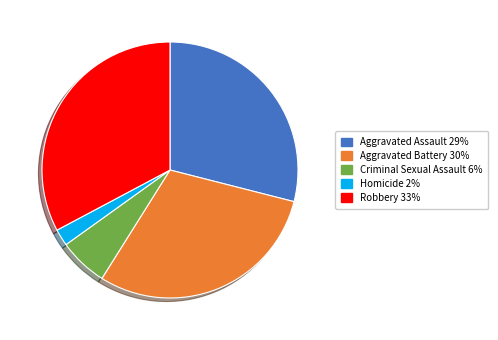

Is the sum of Homicide and Robbery greater than half?

No